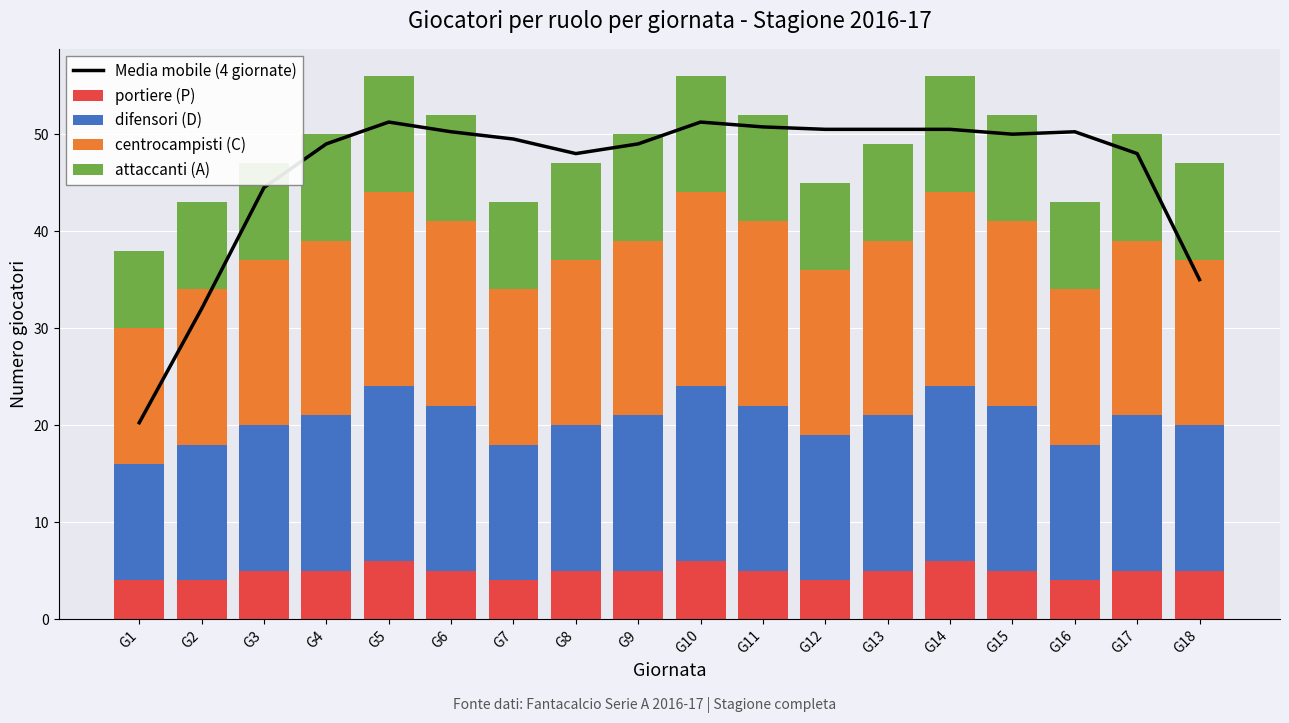

How many groups of bars are there?

18